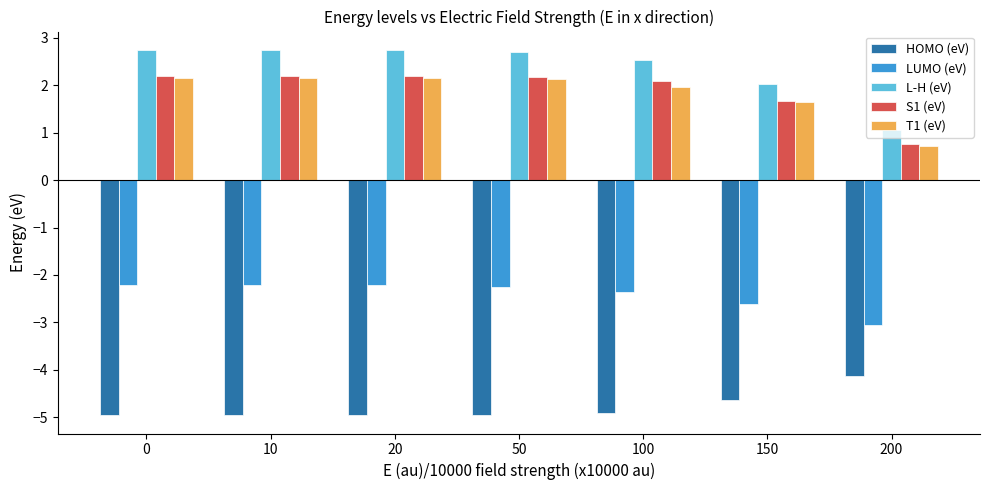

What is the spread (max minus min) of values at 100?

7.4